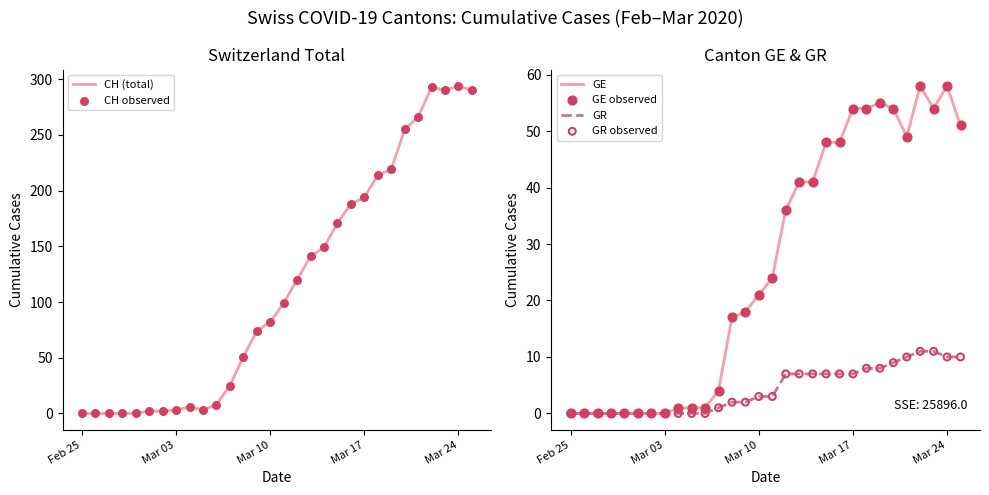

What are all the series names shown in the legend?

CH (total), CH observed, GE, GR, GE observed, GR observed